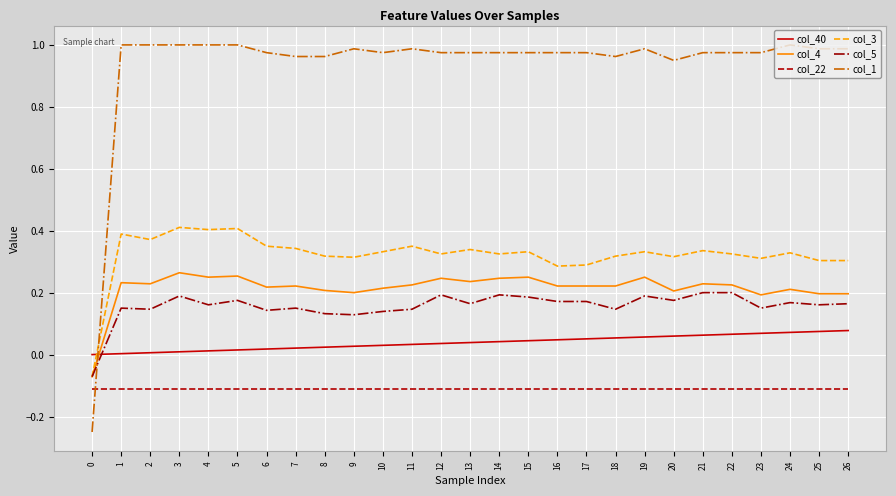

What are all the series names shown in the legend?

col_40, col_4, col_22, col_3, col_5, col_1